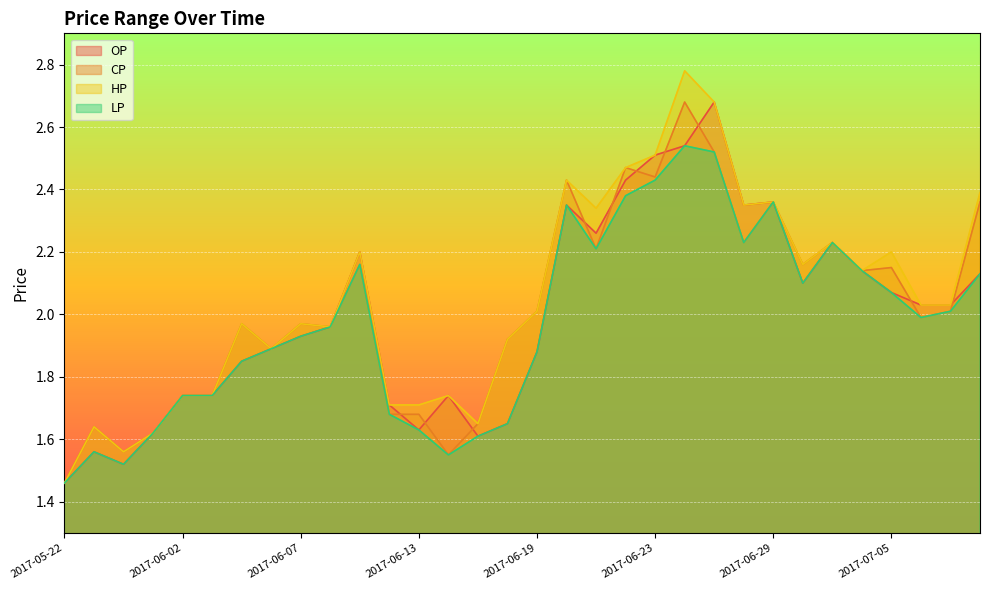

Which category has the lowest value in the CP series?

2017-05-22